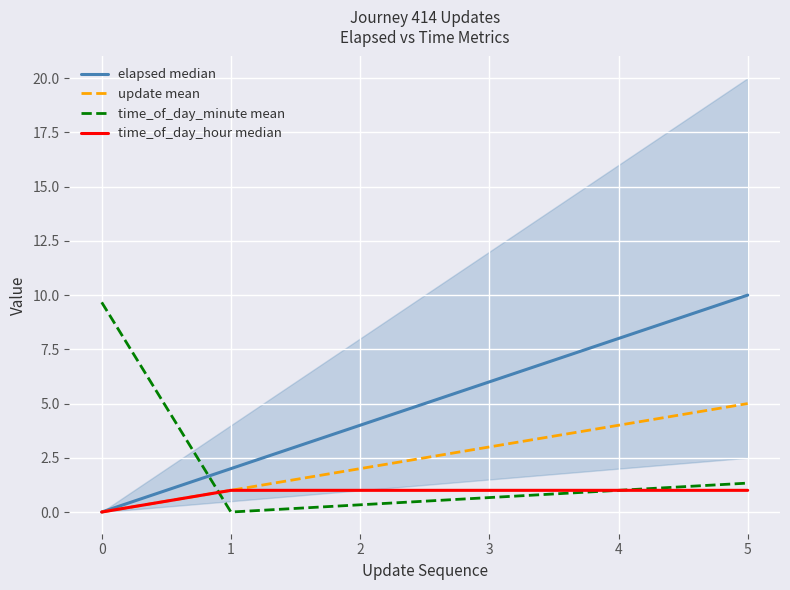

Which series ends up on top after the final intersection of elapsed median and time_of_day_minute mean?

elapsed median